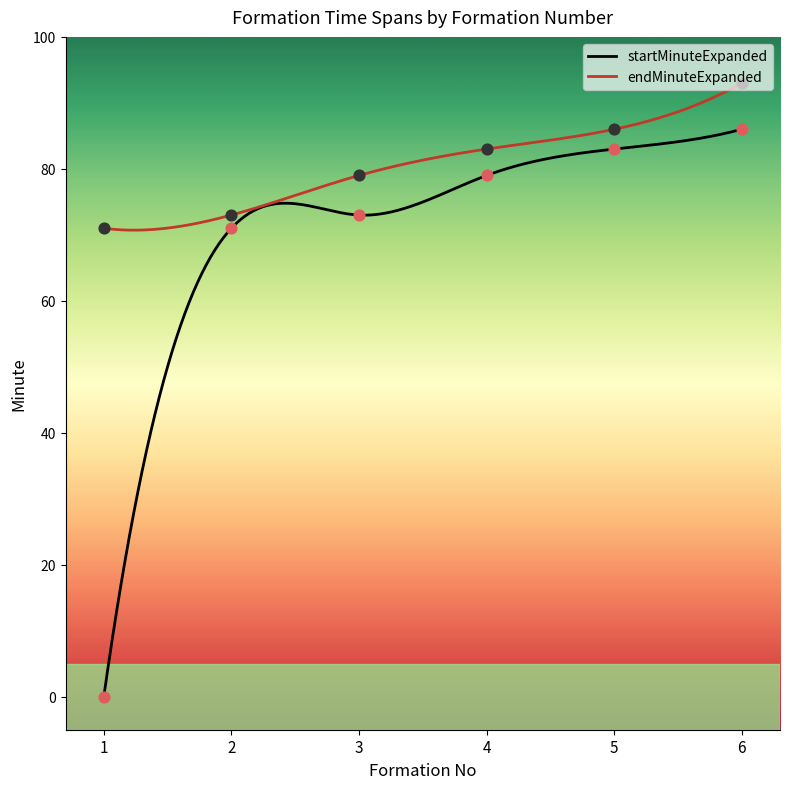

Which series has the largest Y range (max minus min)?

startMinuteExpanded